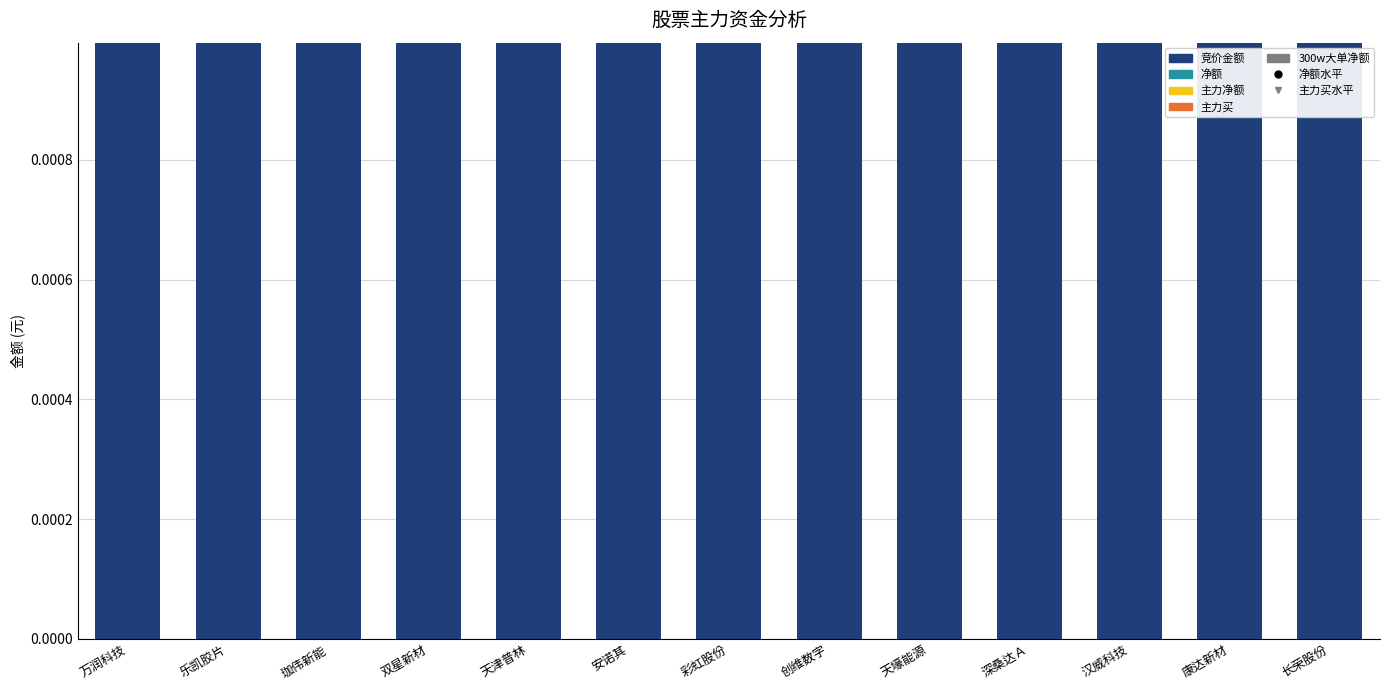

Reading left to right, extract all data points from this chart.

竞价金额: 6.5	5.4	0.3	0.6	5.4	2.6	3.7	0.9	1.4	3.9	0.4	0.8	1.7
净额: 460.6	35.5	20.2	20.0	18.6	12.8	11.9	10.9	9.3	8.0	7.2	6.4	5.2
主力净额: 460.6	35.5	20.2	20.0	18.6	12.8	11.9	10.9	9.3	8.0	7.2	6.4	5.2
主力买: 865.8	126.7	63.8	56.0	125.0	58.9	47.3	71.5	48.0	131.7	41.4	19.5	53.4
300w大单净额: 270.0	0.0	0.0	0.0	5.7	0.0	6.8	20.0	0.0	5.7	0.0	0.0	0.0